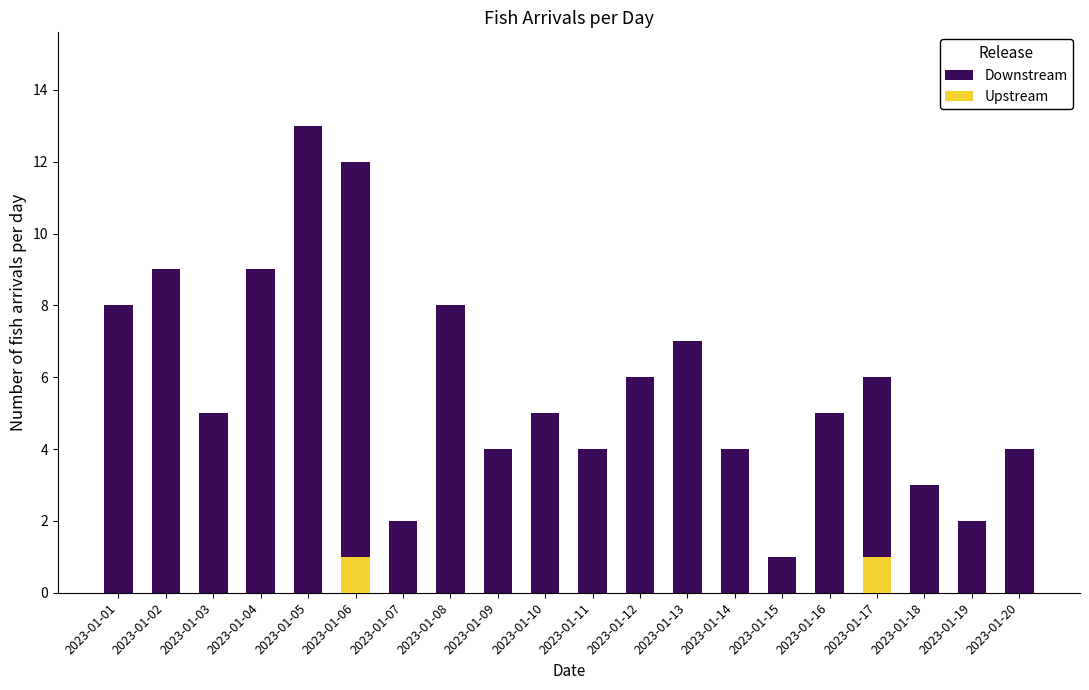

What is the sum of the Downstream values at 2023-01-16 and 2023-01-03?

10